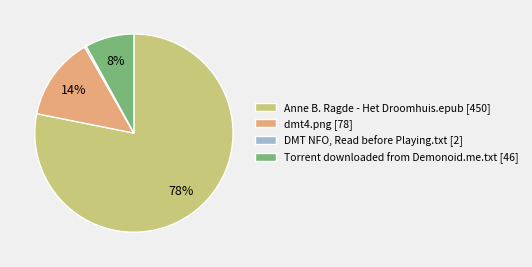

What is the ratio of the value at Torrent downloaded from Demonoid.me.txt to the value at dmt4.png?

0.6